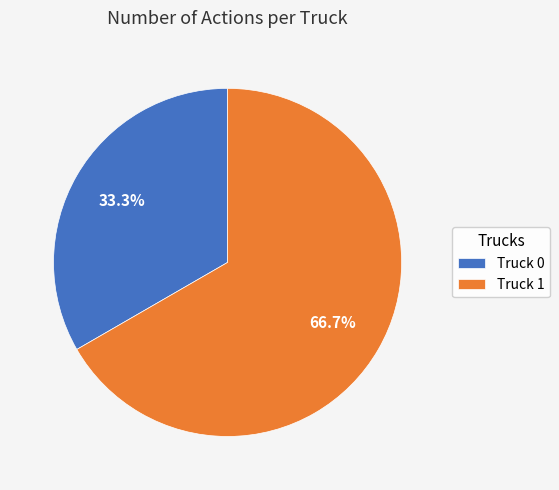

Do Truck 0 and Truck 1 together represent more than half of the pie?

Yes